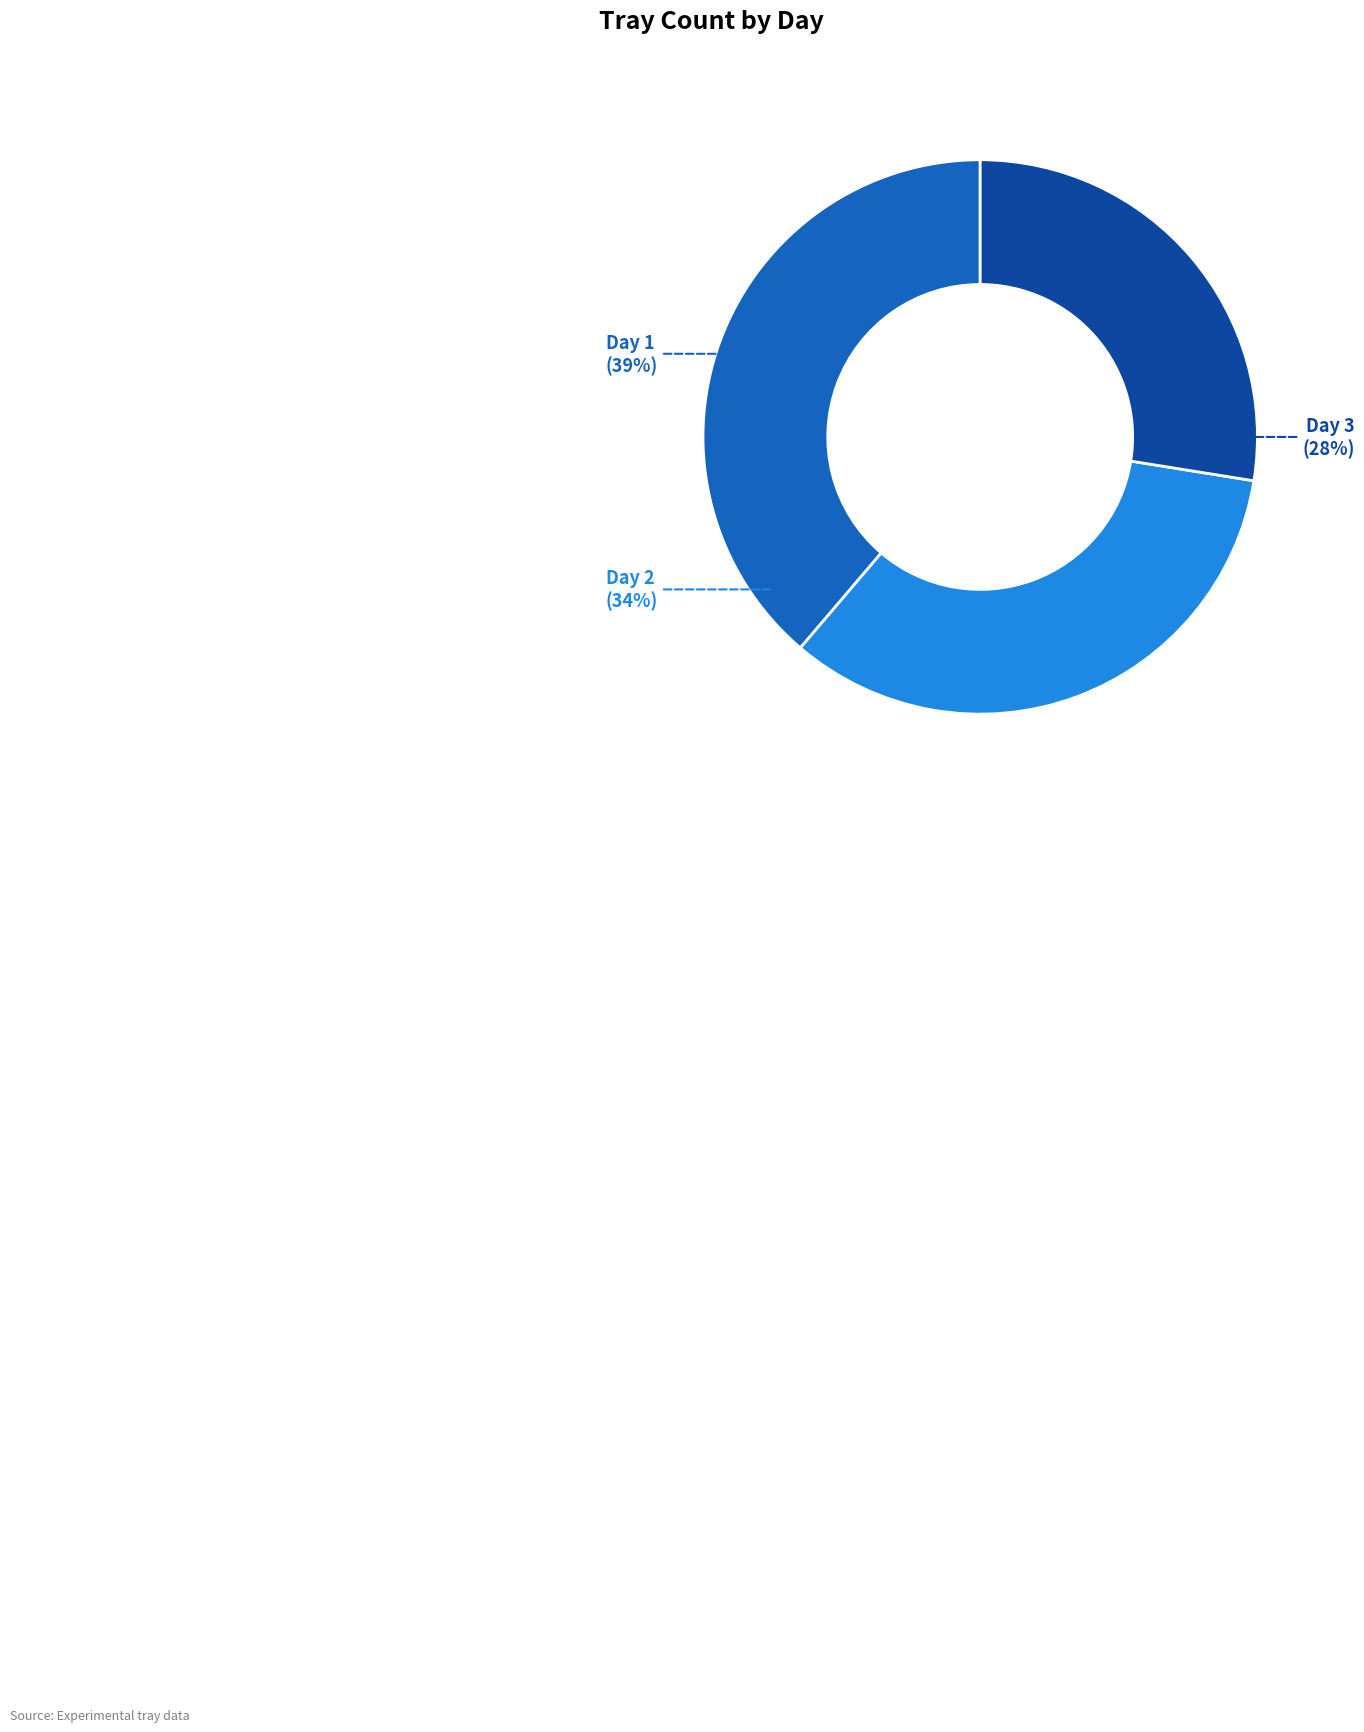

How much of the chart is everything except Day 3?

72.5%